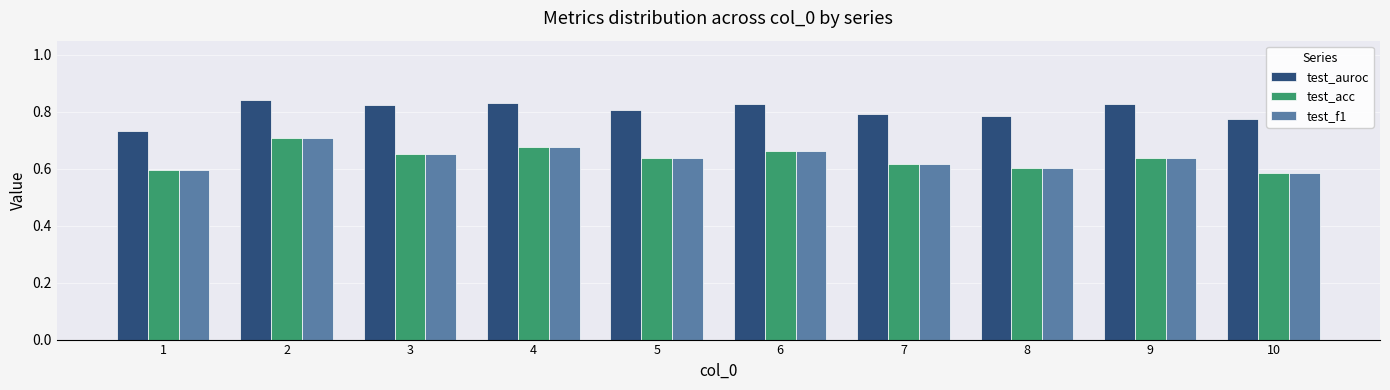

True or false: test_auroc has a value of 0.3 at 6.

False